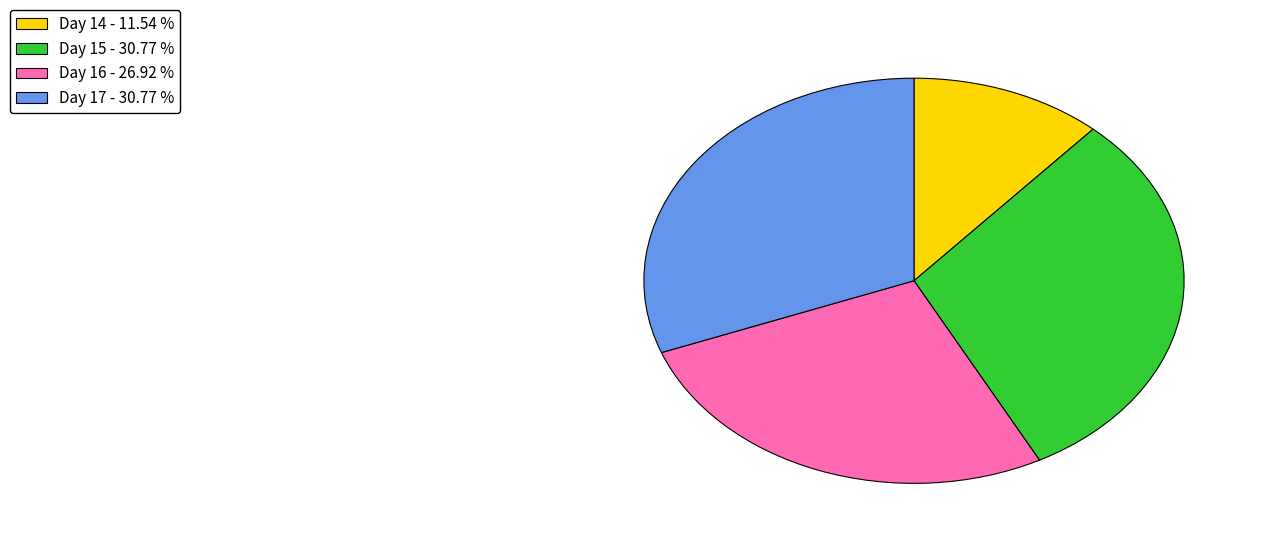

Does any single category account for the majority?

No